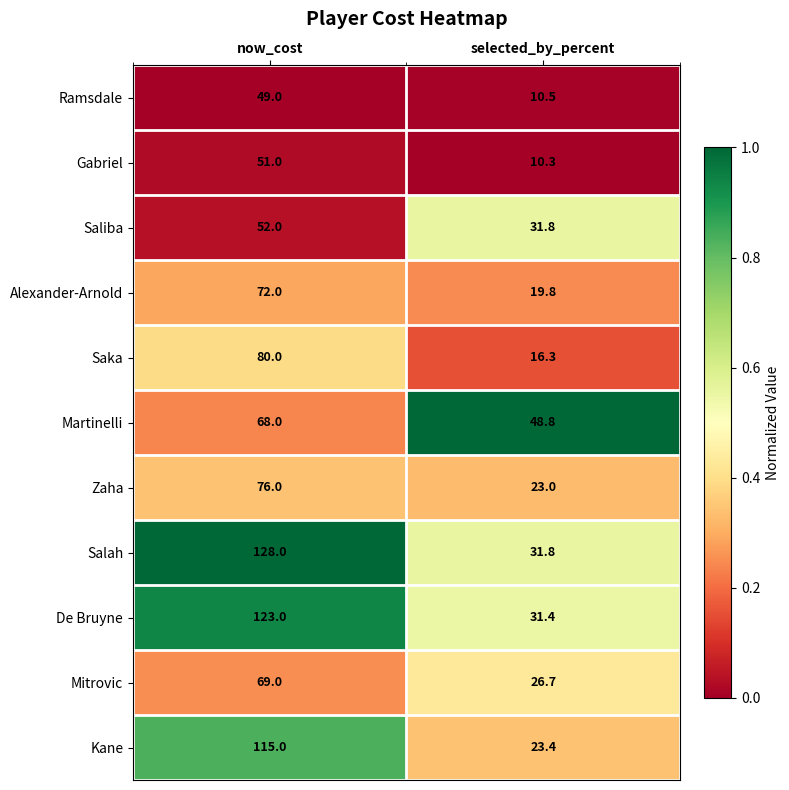

Where is Salah nearest to the value 79?

selected_by_percent